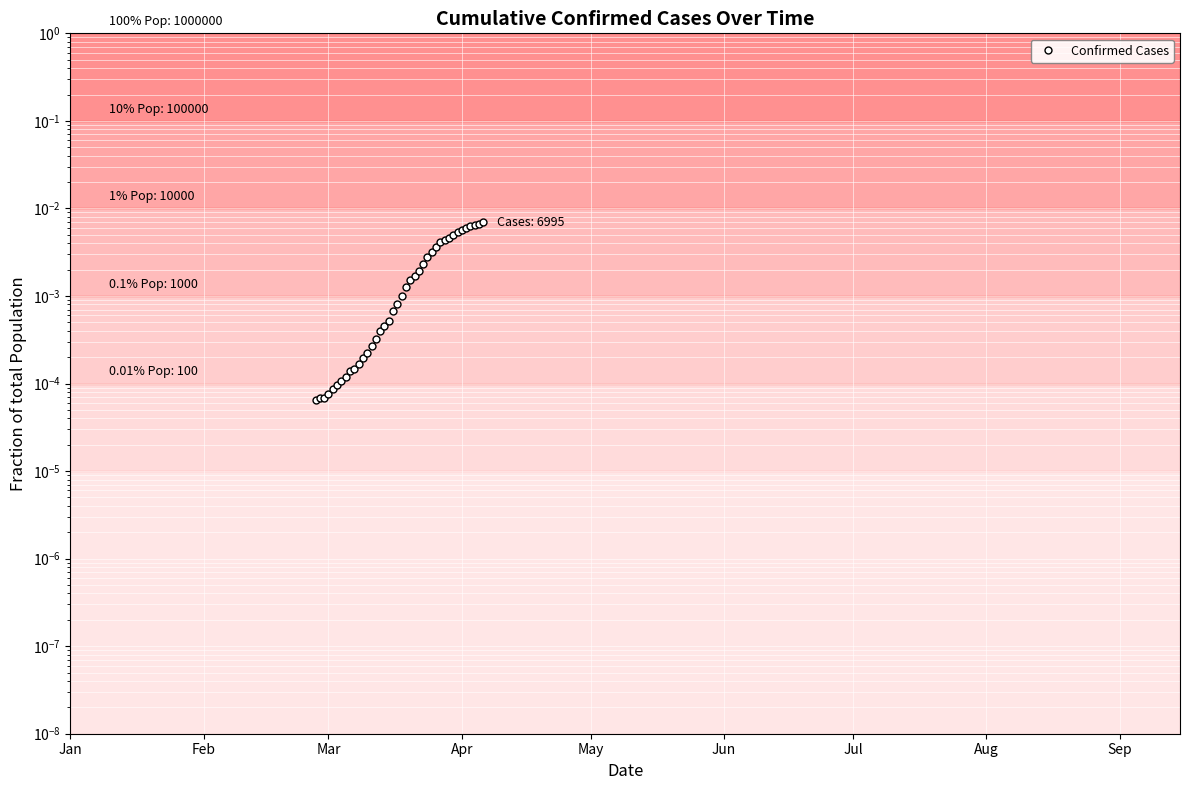

The chart shows a value of 0.0 at Mar. True or false?

False